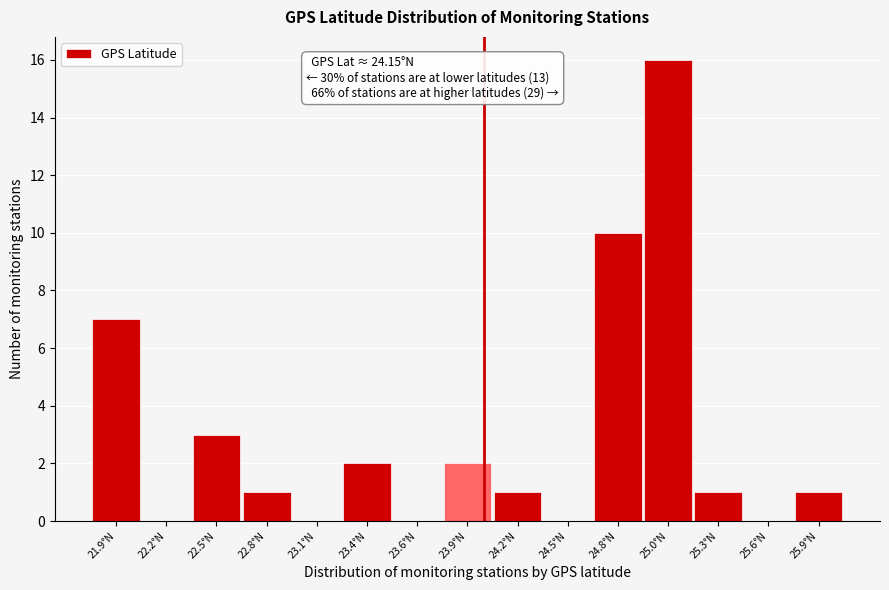

Reading right to left, extract all data points from this chart.

25.9°N=1	25.6°N=0	25.3°N=1	25.0°N=16	24.8°N=10	24.5°N=0	24.2°N=1	23.9°N=2	23.6°N=0	23.4°N=2	23.1°N=0	22.8°N=1	22.5°N=3	22.2°N=0	21.9°N=7